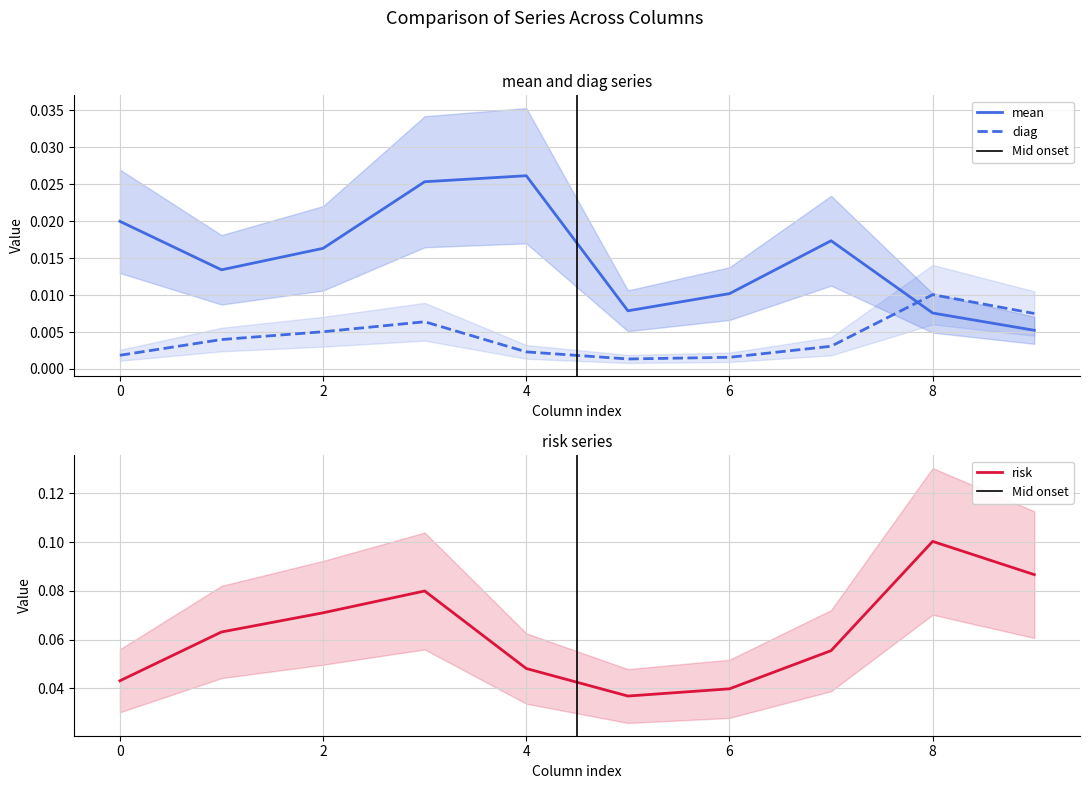

How many interior local valleys does the diag series have?

1